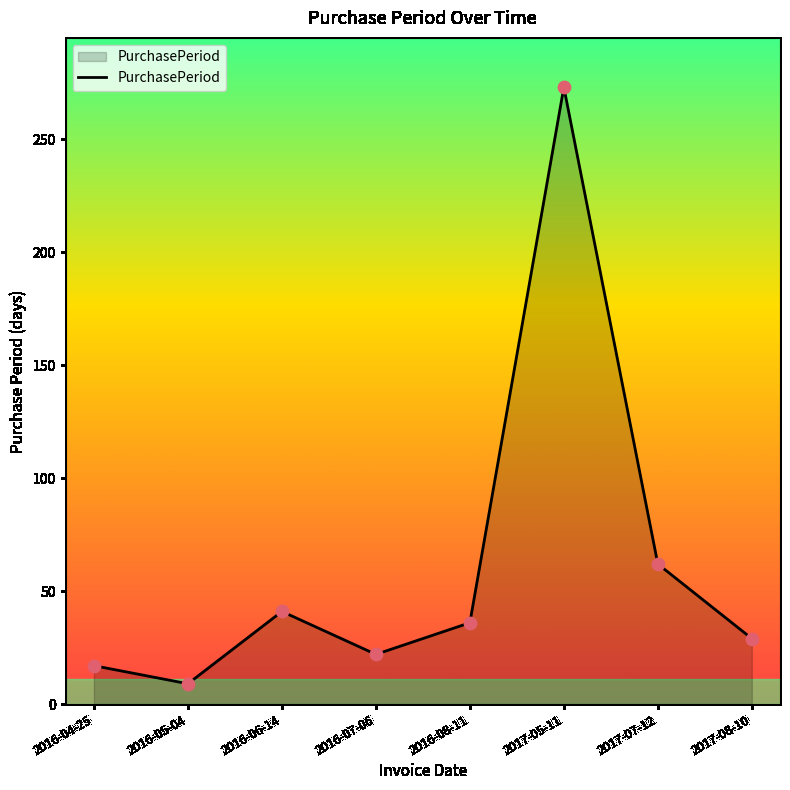

What is the ratio of the value at 2016-05-04 to the value at 2017-07-12?

0.1